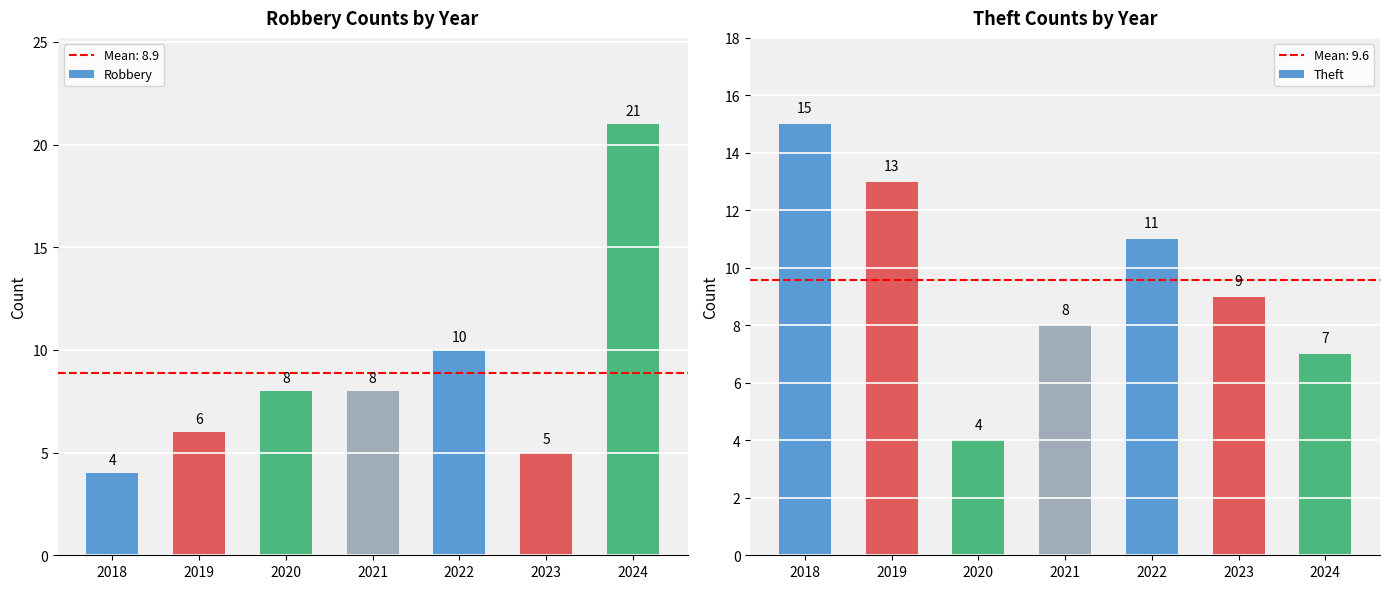

Which has a higher value, 2018 or 2024?

2024